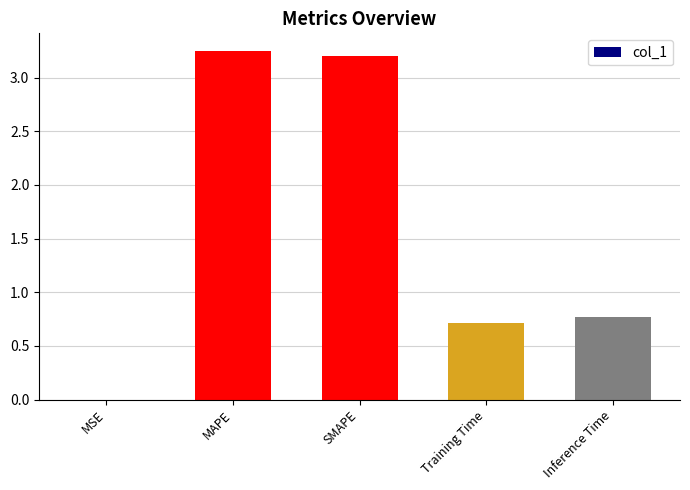

The value at MSE is 0.0. True or false?

True